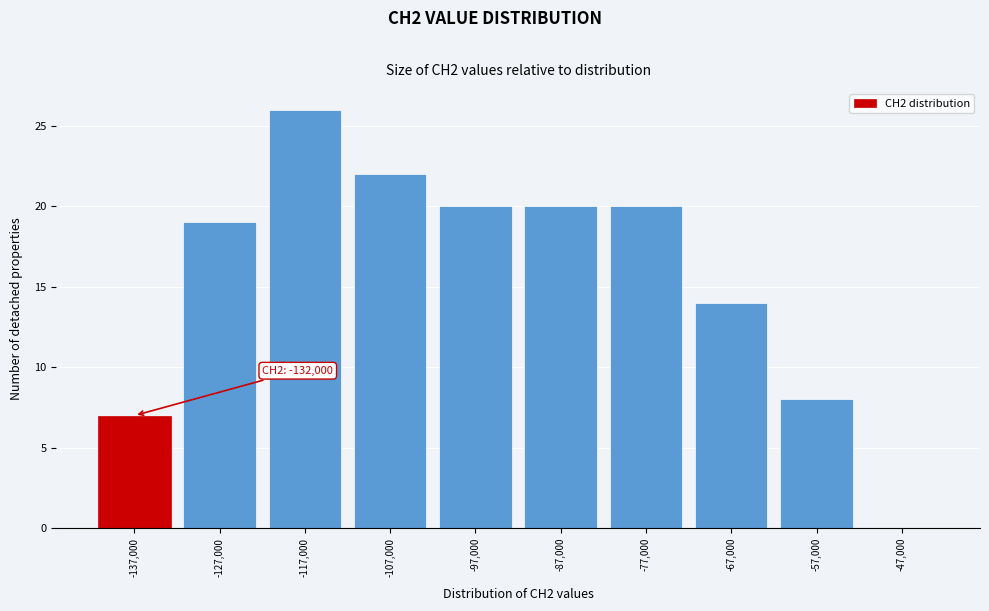

Reading left to right, what are all the values shown in this chart?

-137,000=7	-127,000=19	-117,000=26	-107,000=22	-97,000=20	-87,000=20	-77,000=20	-67,000=14	-57,000=8	-47,000=0